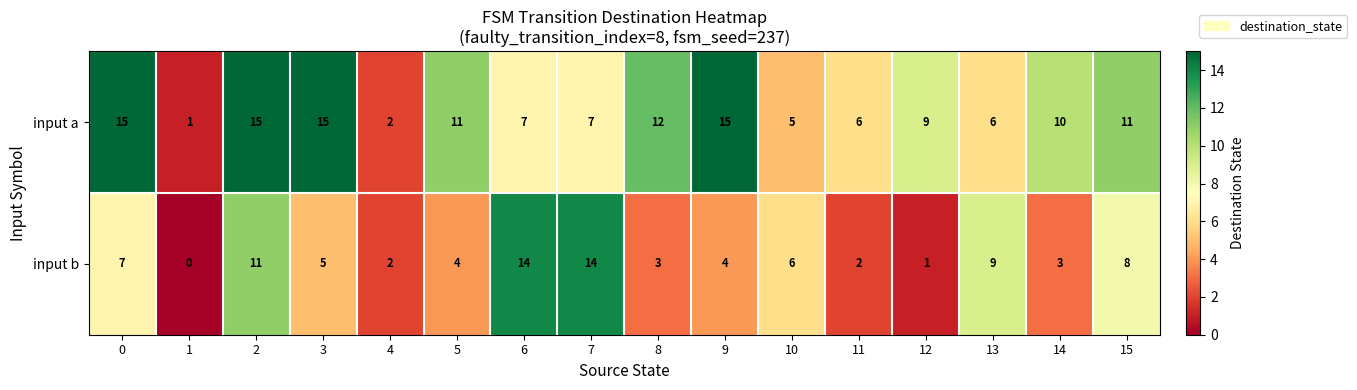

List the series in order of their overall mean, lowest first.

input b, input a